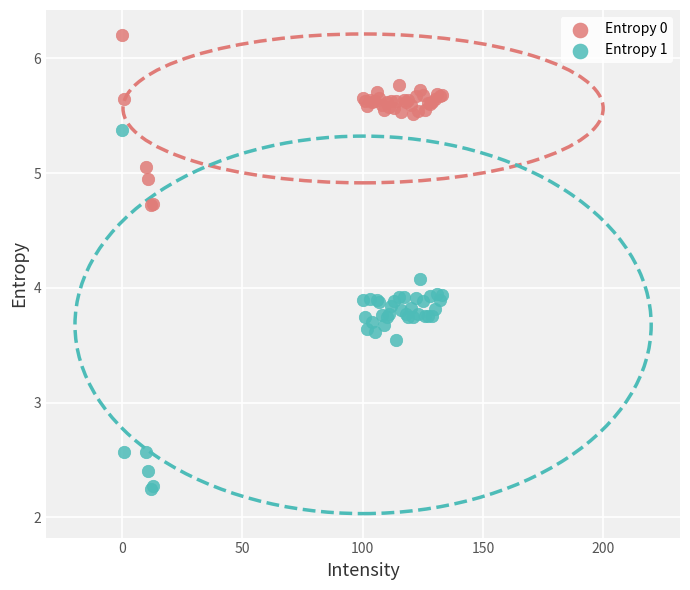

Which series has the widest spread of Y values?

Entropy 1